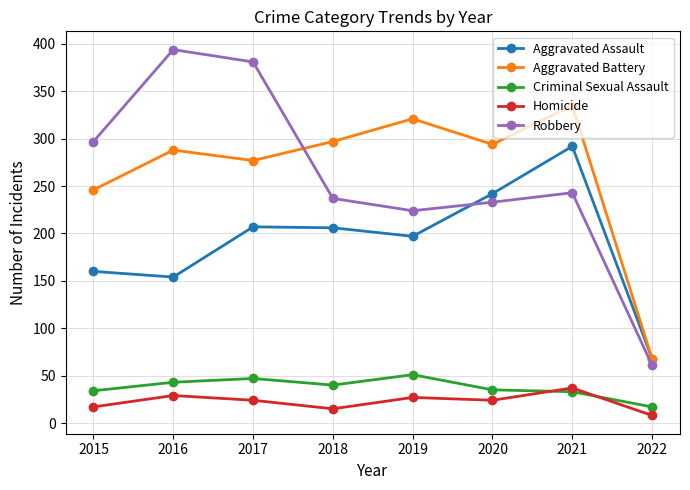

What is the total value across all series at 2017?

936